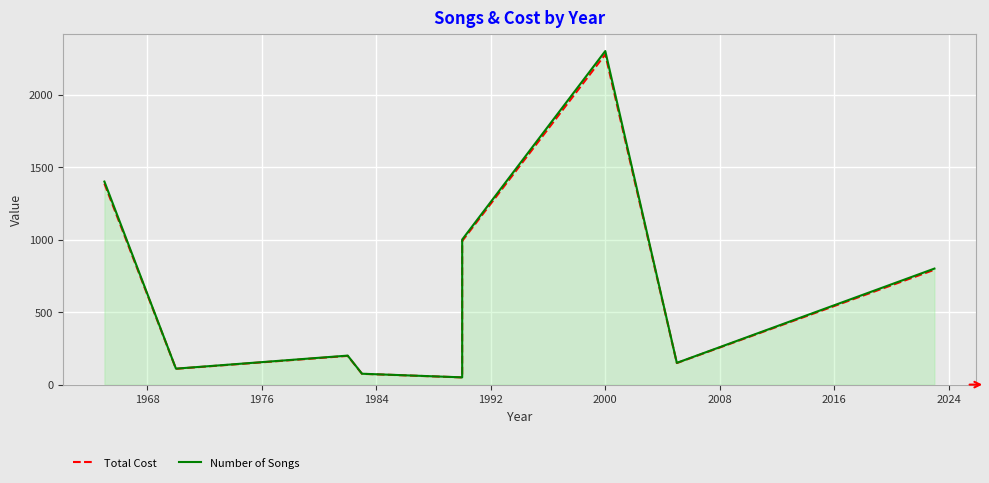

How many data points in Total Cost are above 198?

4